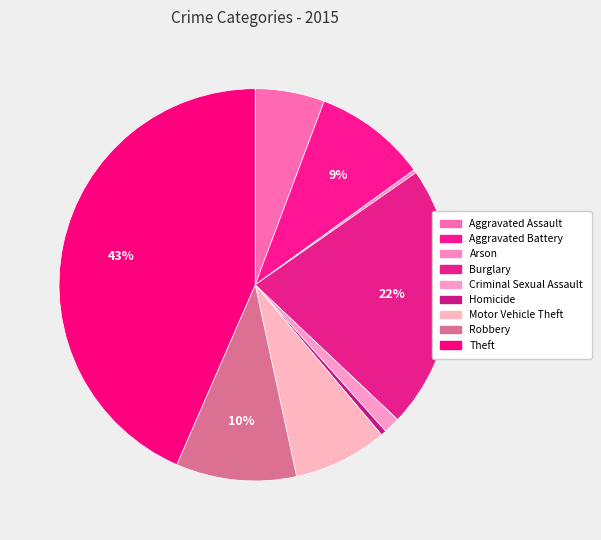

How many slices are in this pie chart?

9